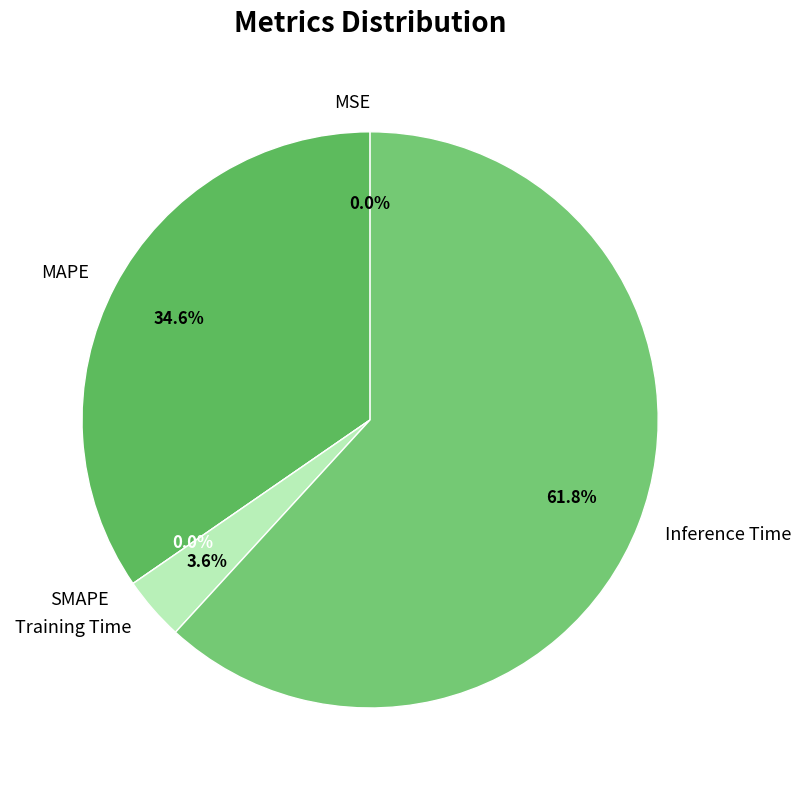

How many slices are in this pie chart?

5